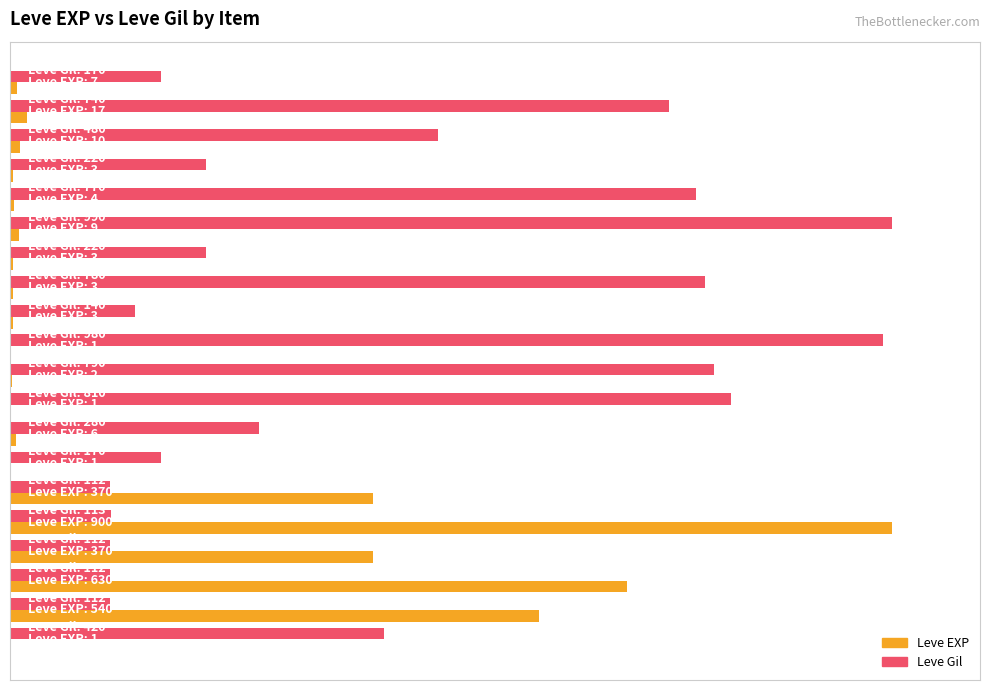

What are all the series names shown in the legend?

Leve EXP, Leve Gil